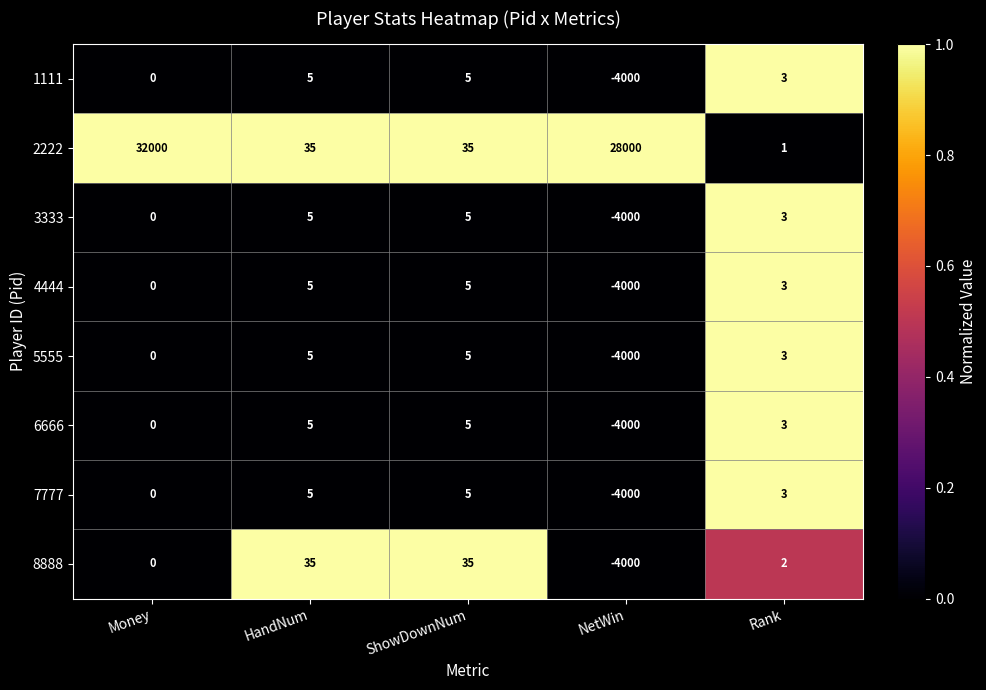

What is the average value of the 1111 series?

-797